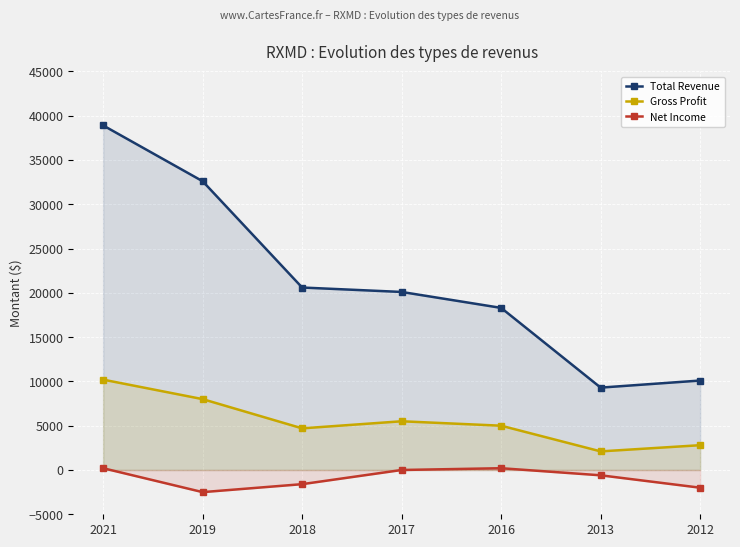

What is the sum of all Net Income values?

-6300